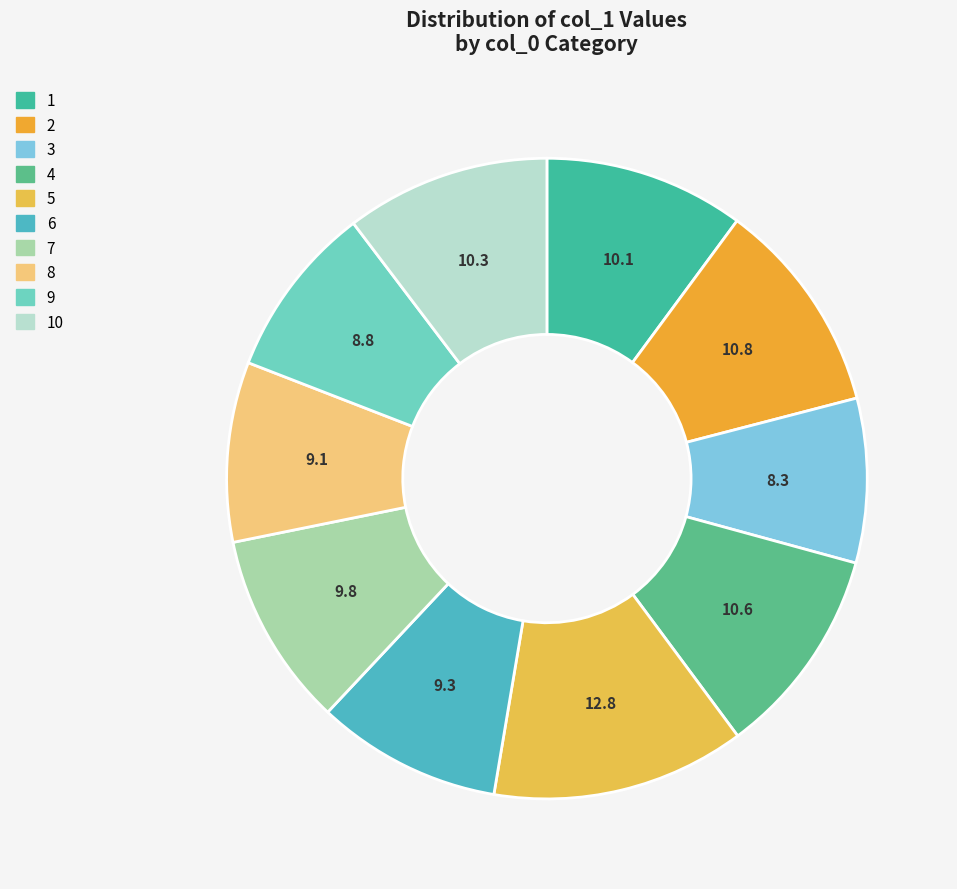

How many segments does this pie chart have?

10